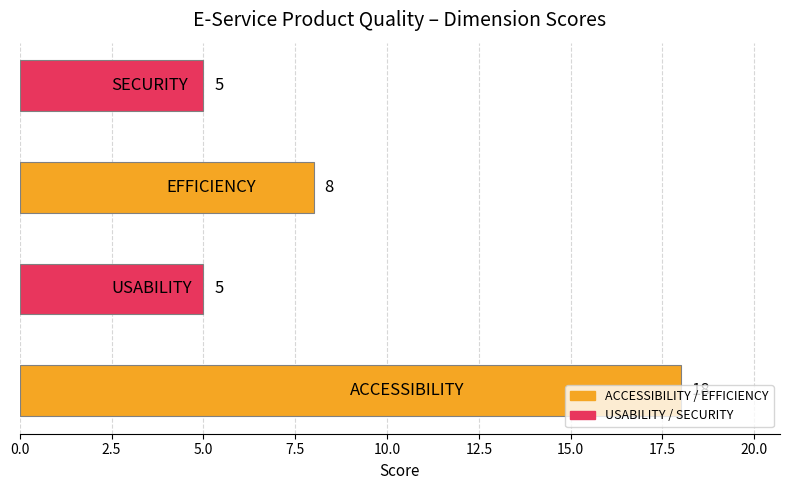

What is the greatest value displayed?

18